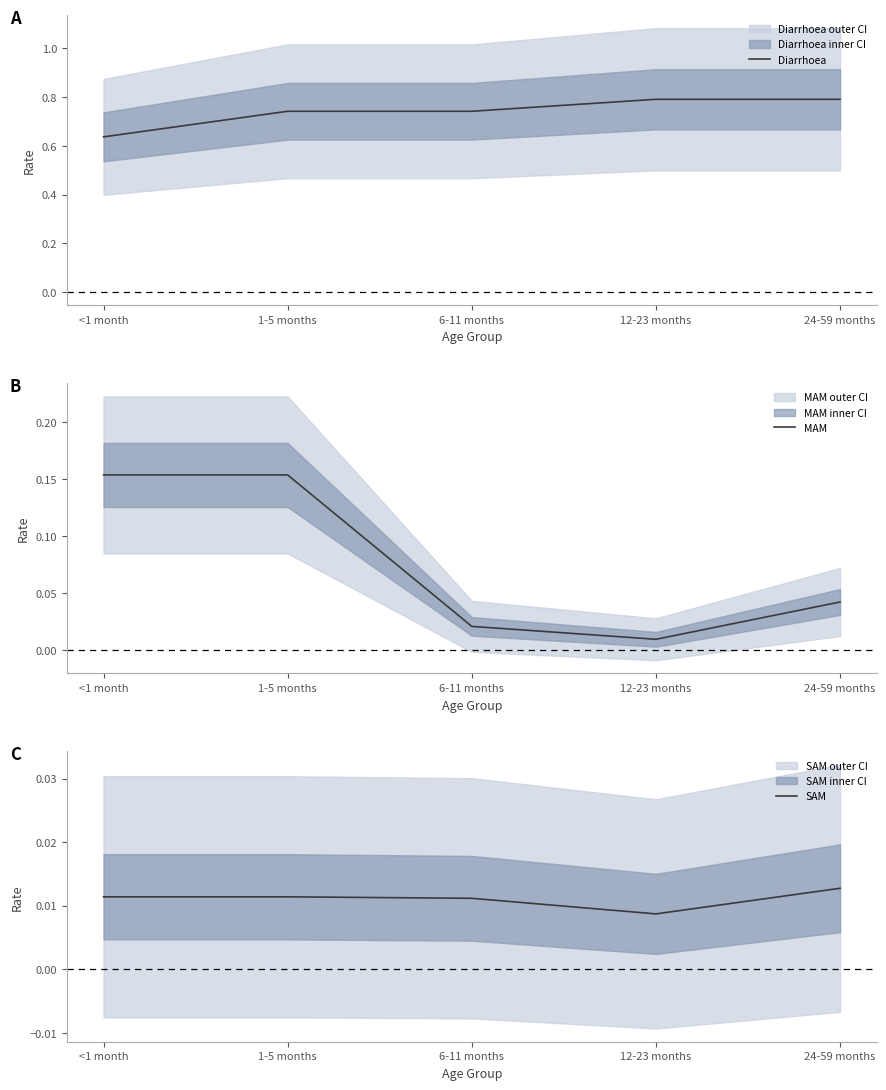

Which label corresponds to the smallest value in the chart?

12-23 months